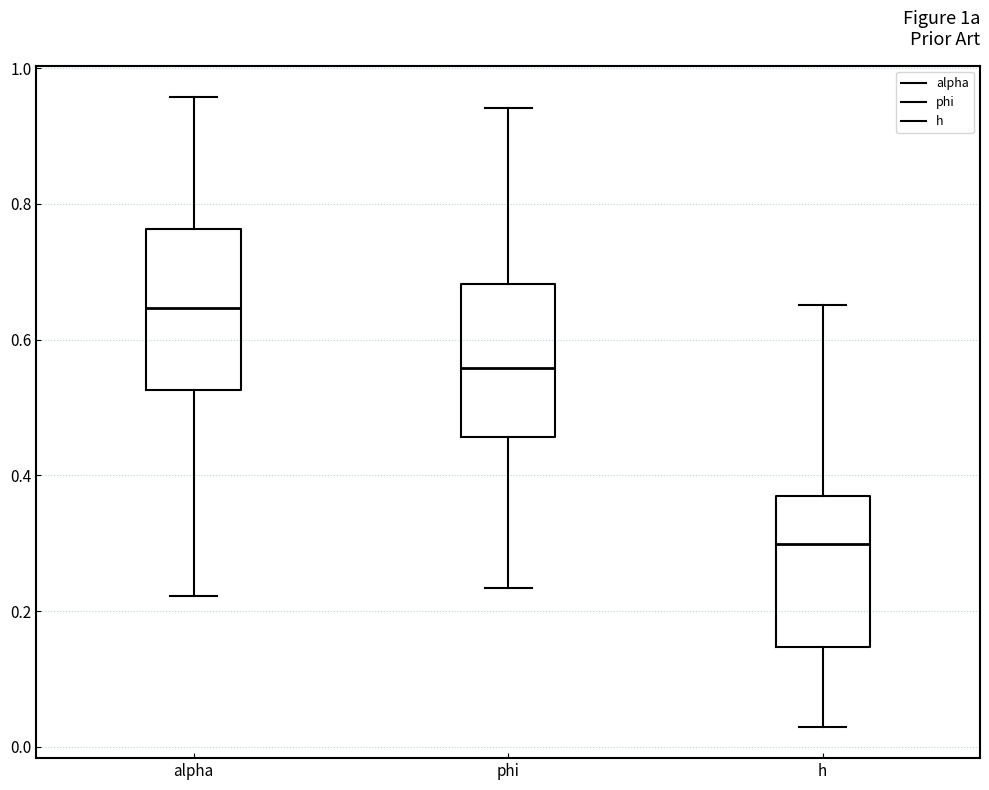

Reading left to right, transcribe this box plot: for each box, give where its median line is, the range the box spans, and where its two whiskers end, as read against the y-axis. The values are not printed on the chart, so give them approximately, as read against the axis.

alpha: median 0.64, box 0.52 to 0.76, whiskers 0.22 to 0.96
phi: median 0.56, box 0.46 to 0.68, whiskers 0.24 to 0.94
h: median 0.30, box 0.14 to 0.36, whiskers 0.02 to 0.66